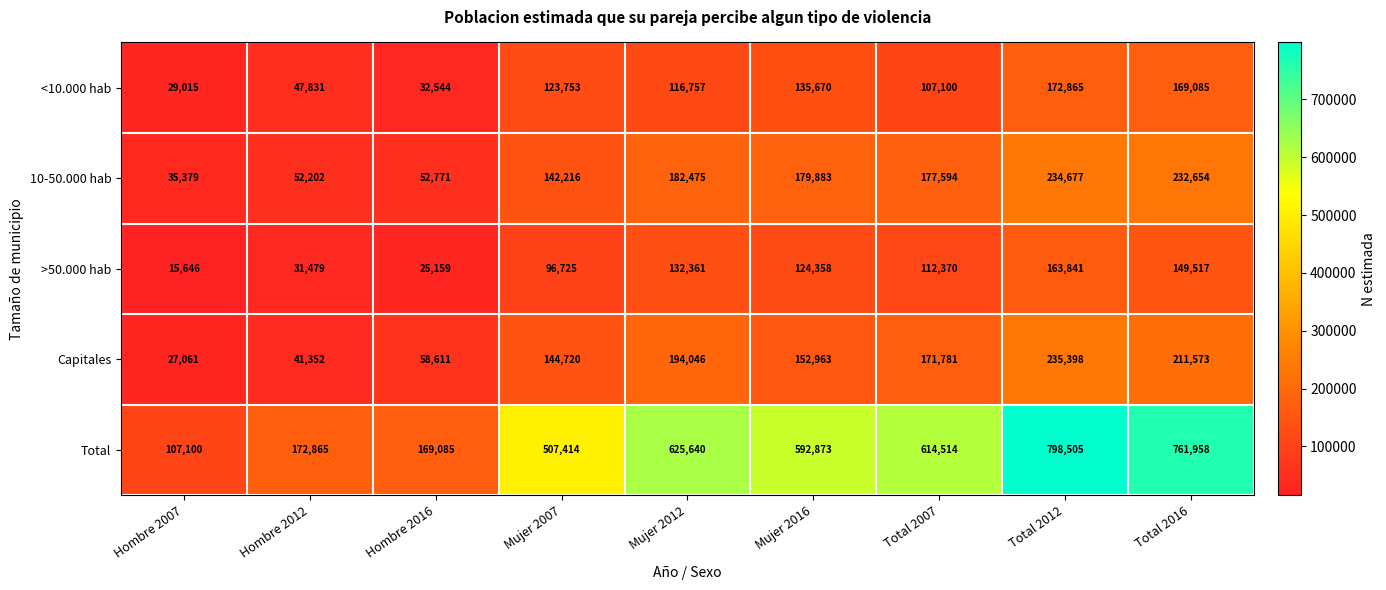

At which label is >50.000 hab closest to 89743?

Mujer 2007